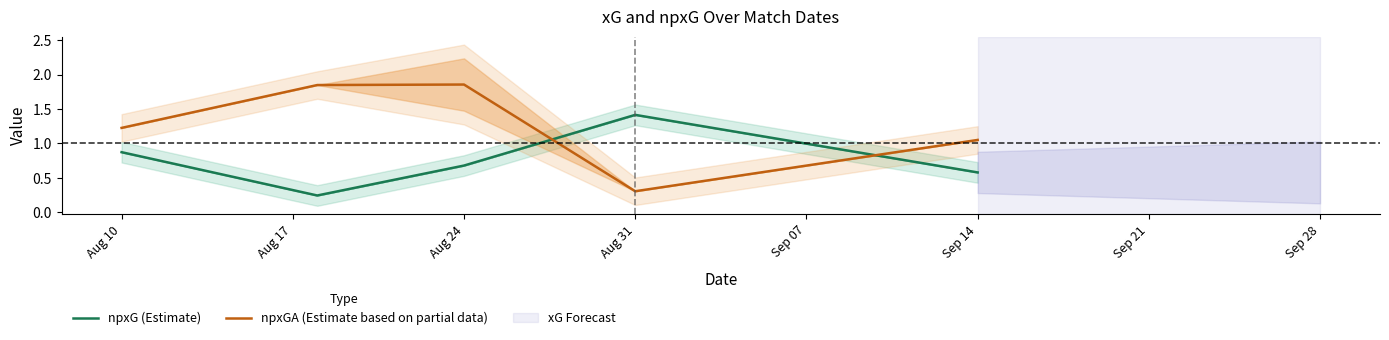

Reading left to right, transcribe all the data shown in this chart.

npxG (Estimate): 0.9	0.2	0.7	1.4	0.6
npxGA (Estimate based on partial data): 1.2	1.8	1.9	0.3	1.0